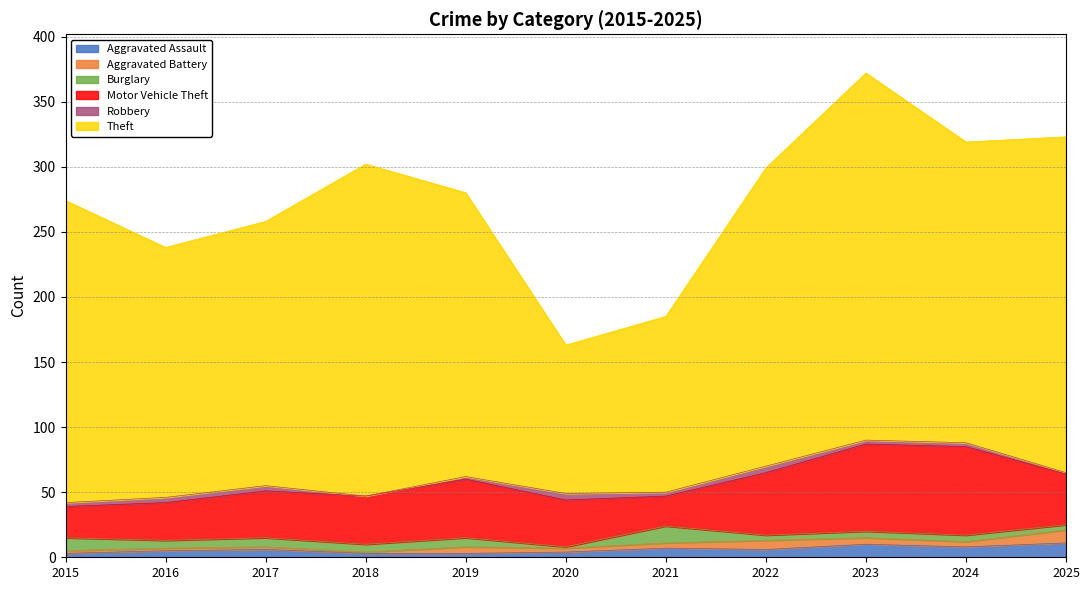

List the labels in order of Theft value, smallest first.

2020, 2021, 2016, 2017, 2019, 2022, 2024, 2015, 2018, 2025, 2023